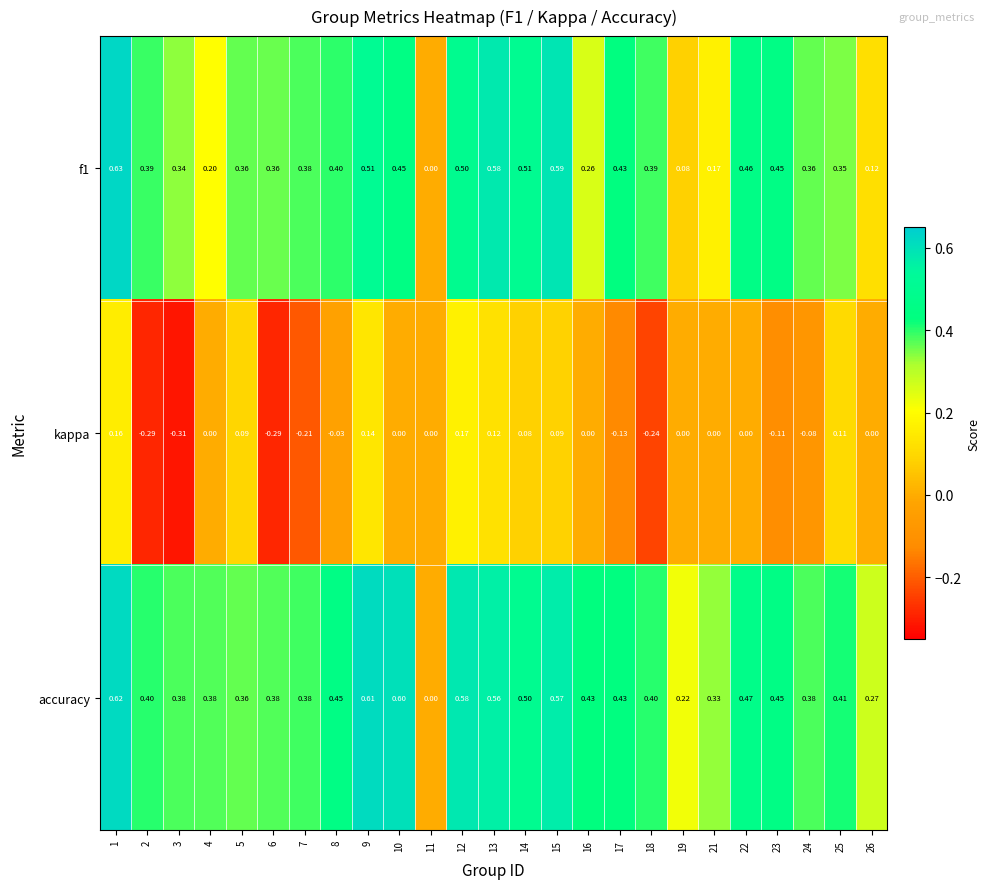

Is the value of f1 at 18 greater than the value of kappa at 10?

Yes